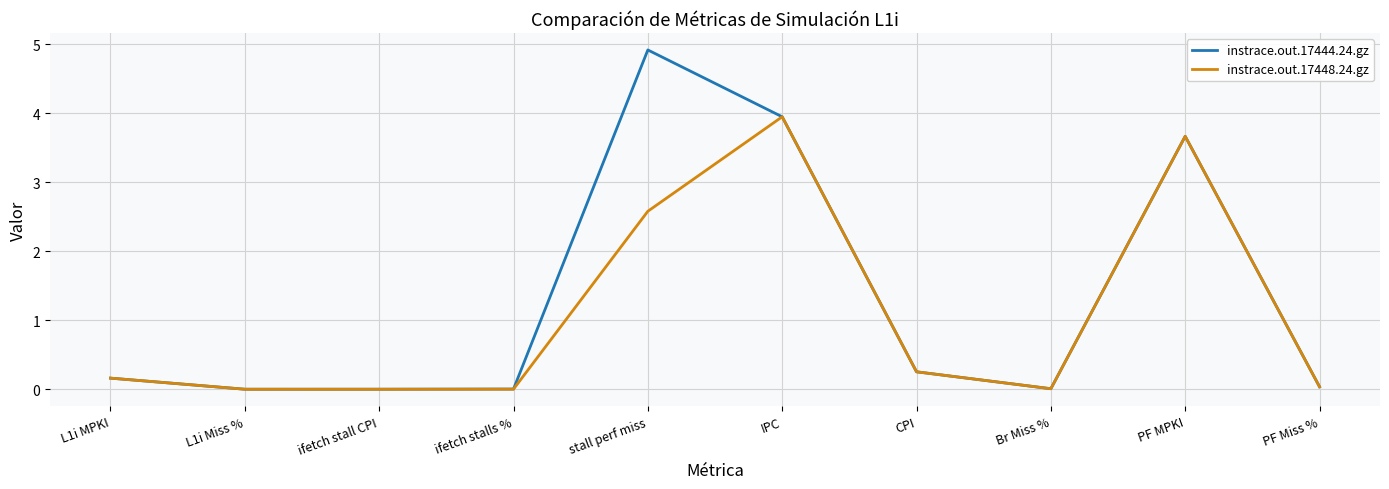

Which series has the widest spread of values?

instrace.out.17444.24.gz